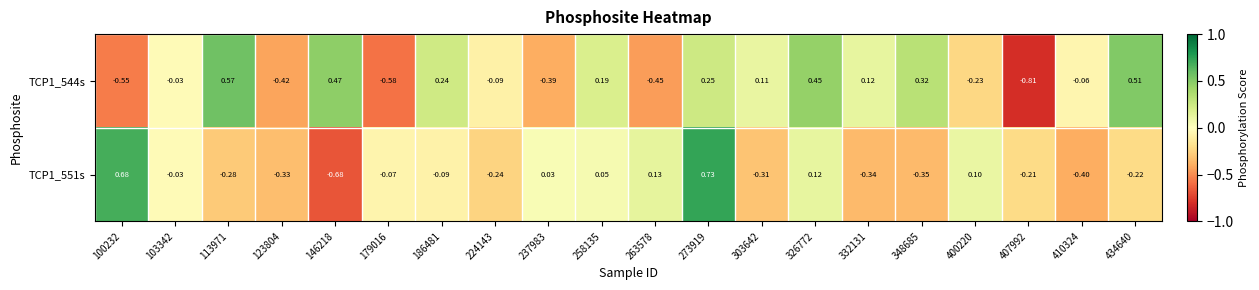

Is the value of TCP1_544s at 103342 greater than the value of TCP1_551s at 348685?

Yes